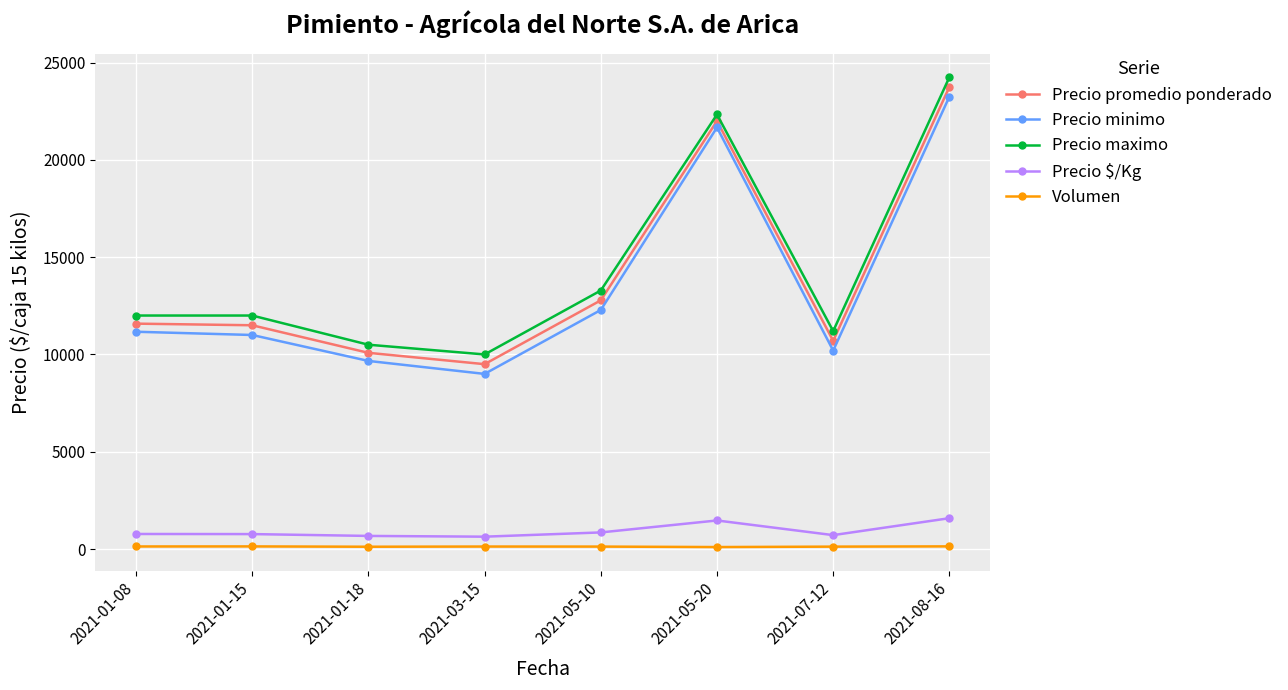

What are all the series names shown in the legend?

Precio promedio ponderado, Precio minimo, Precio maximo, Precio $/Kg, Volumen